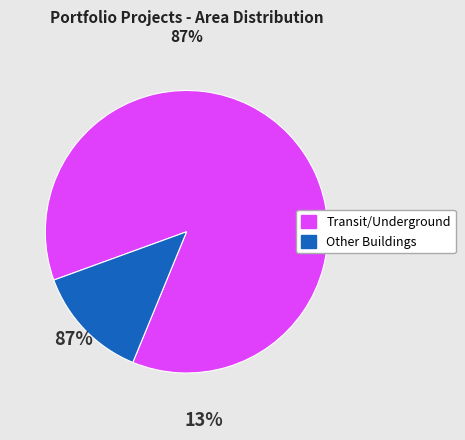

Combined, do Transit/Underground and Other Buildings account for over 50%?

Yes